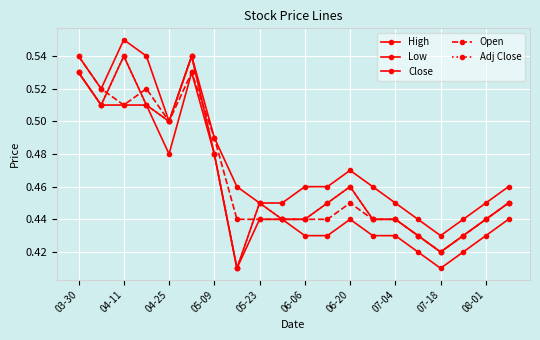

Is this an area chart (filled region under the line)?

No